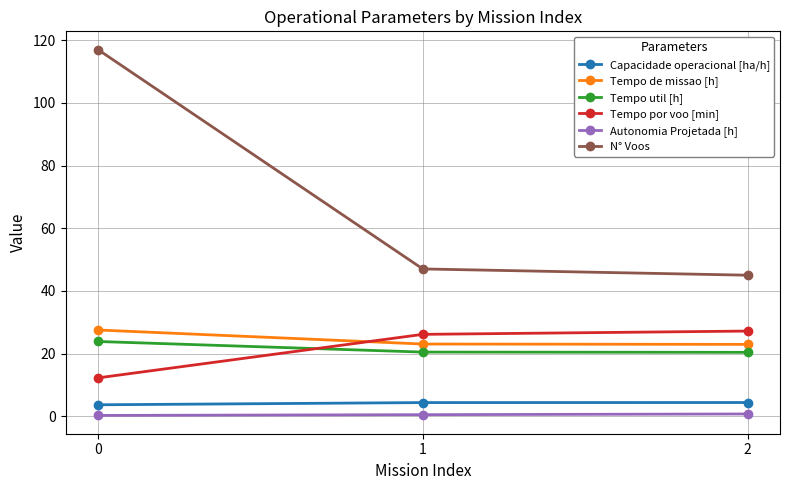

Which series has the largest range (max minus min)?

N° Voos